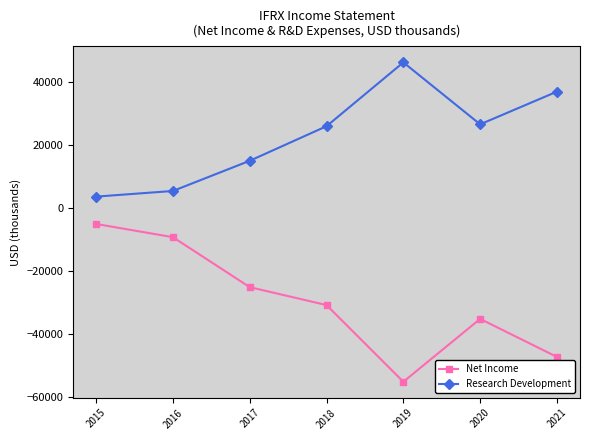

Reading left to right, transcribe all the data shown in this chart.

Net Income: -5100	-9300	-25200	-30900	-55300	-35300	-47400
Research Development: 3600	5400	15000	26000	46300	26600	37000